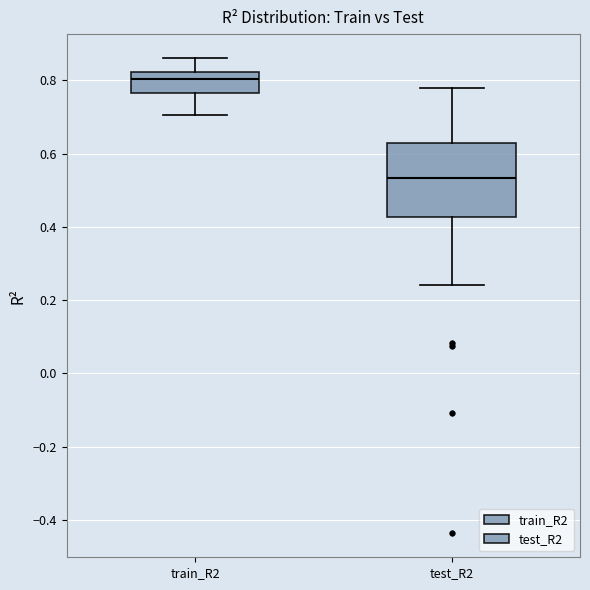

Reading left to right, transcribe this box plot: for each box, give where its median line is, the range the box spans, and where its two whiskers end, as read against the y-axis. The values are not printed on the chart, so give them approximately, as read against the axis.

train_R2: median 0.80, box 0.76 to 0.82, whiskers 0.70 to 0.86
test_R2: median 0.54, box 0.42 to 0.62, whiskers 0.24 to 0.78